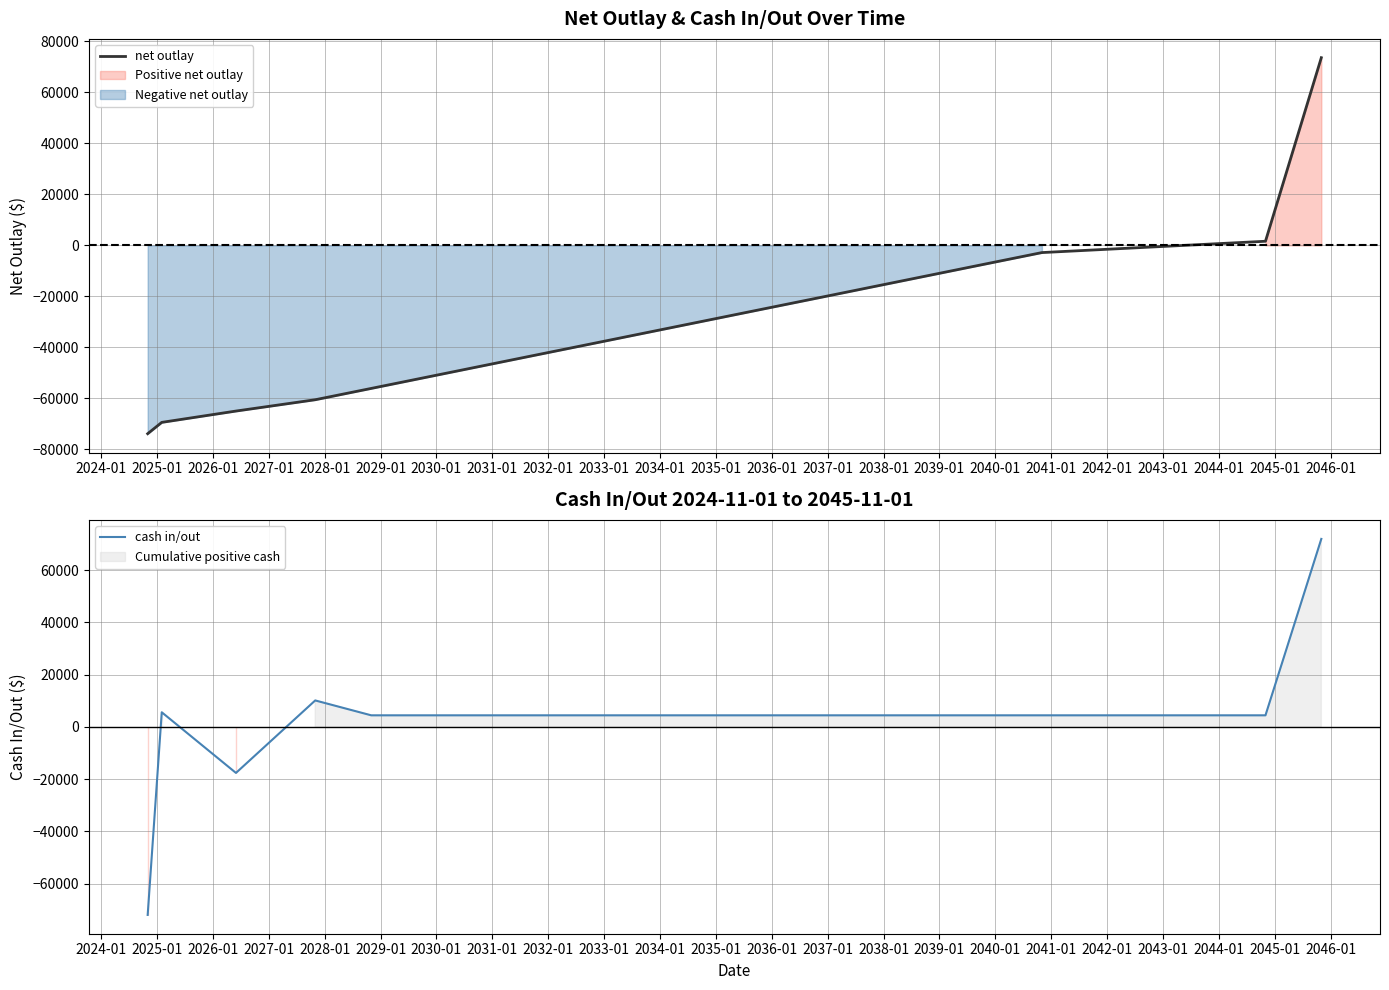

True or false: net outlay has more than 2 interior local peaks.

False